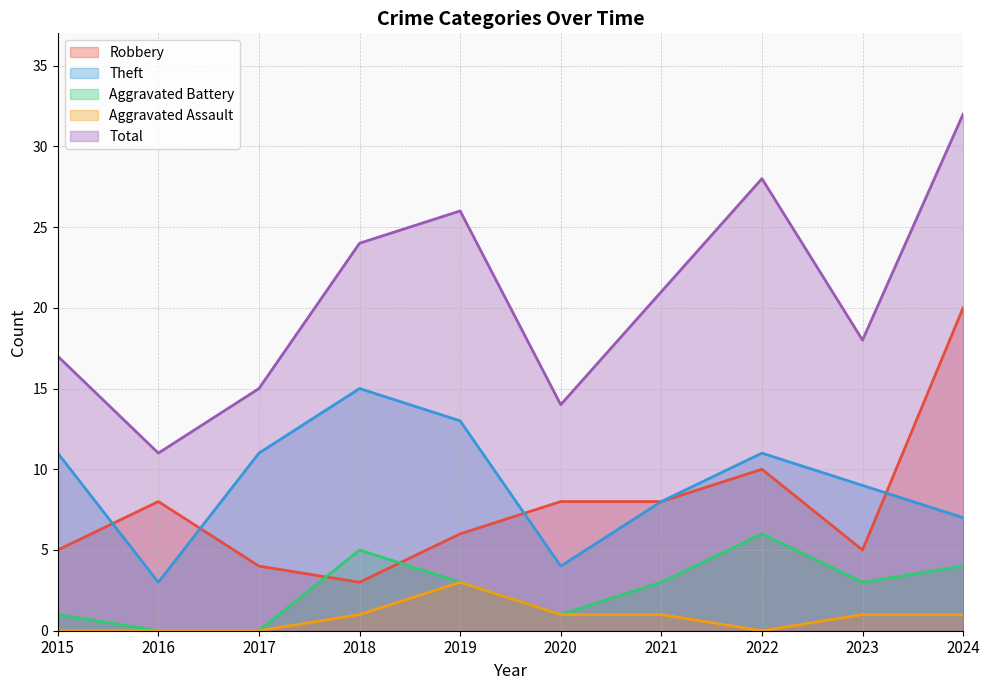

At how many categories does at least one series exceed 3?

10